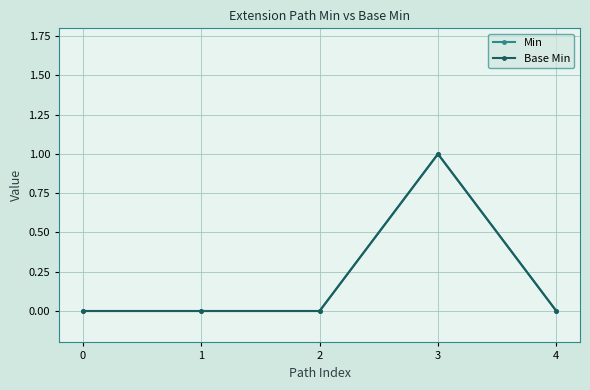

Is this an area chart (filled region under the line)?

No